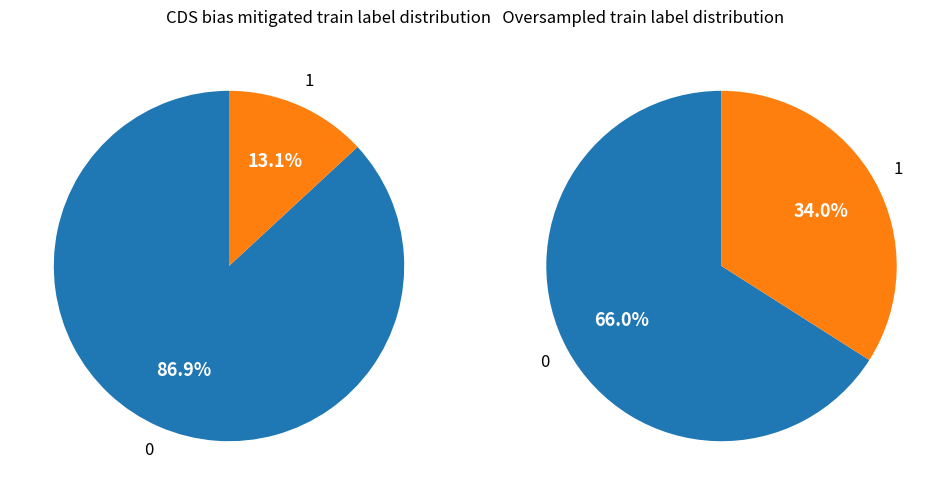

Which category has the smallest portion of the pie?

1